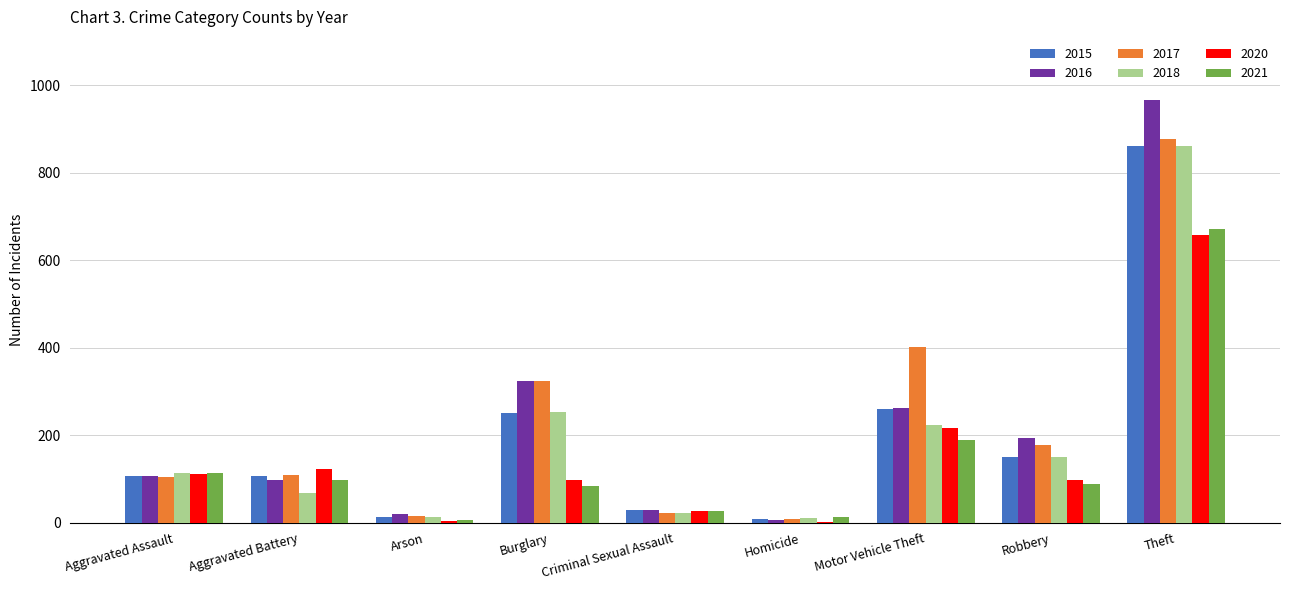

What is the highest value of the 2020 series?

657